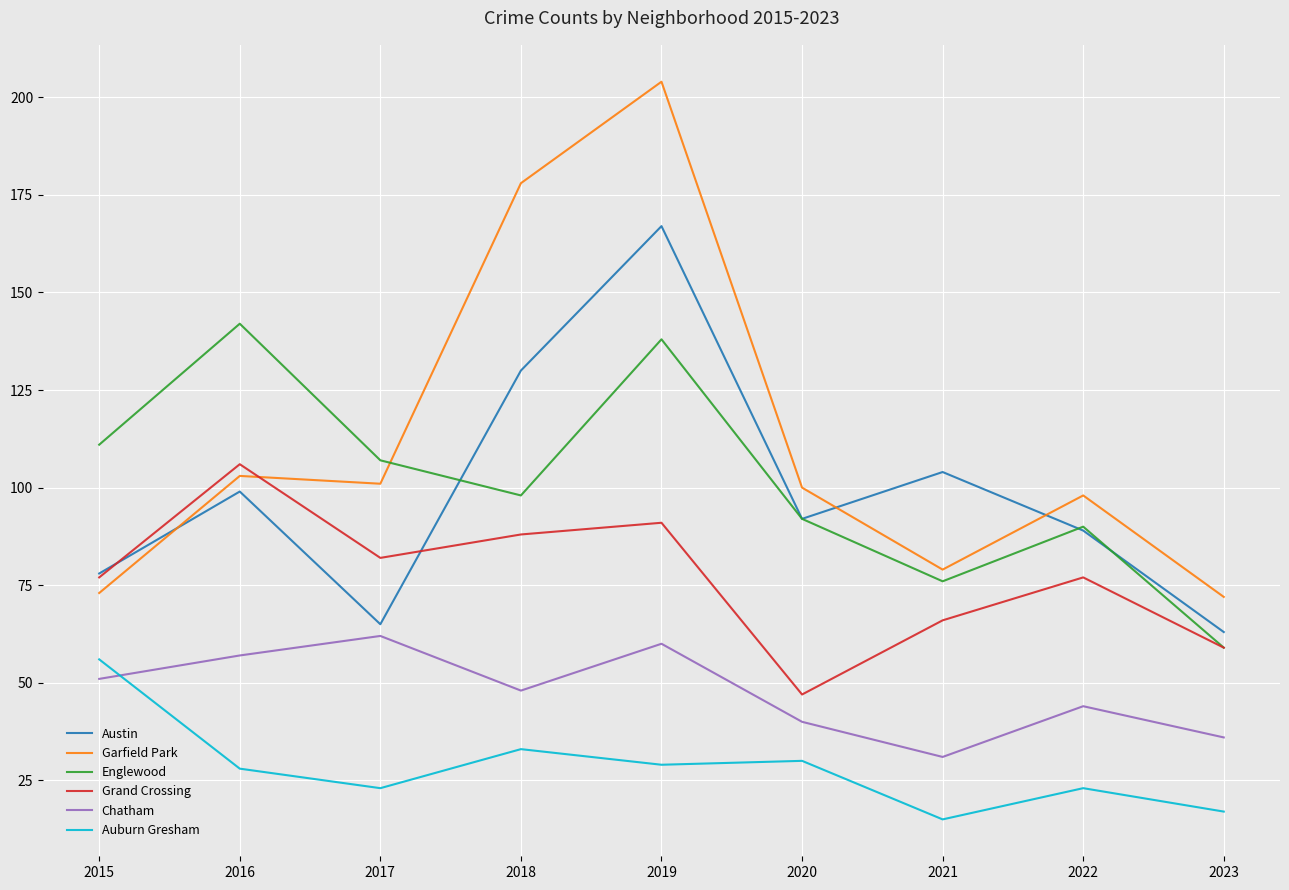

Read the Chatham value at 2019, to the nearest 5.

60